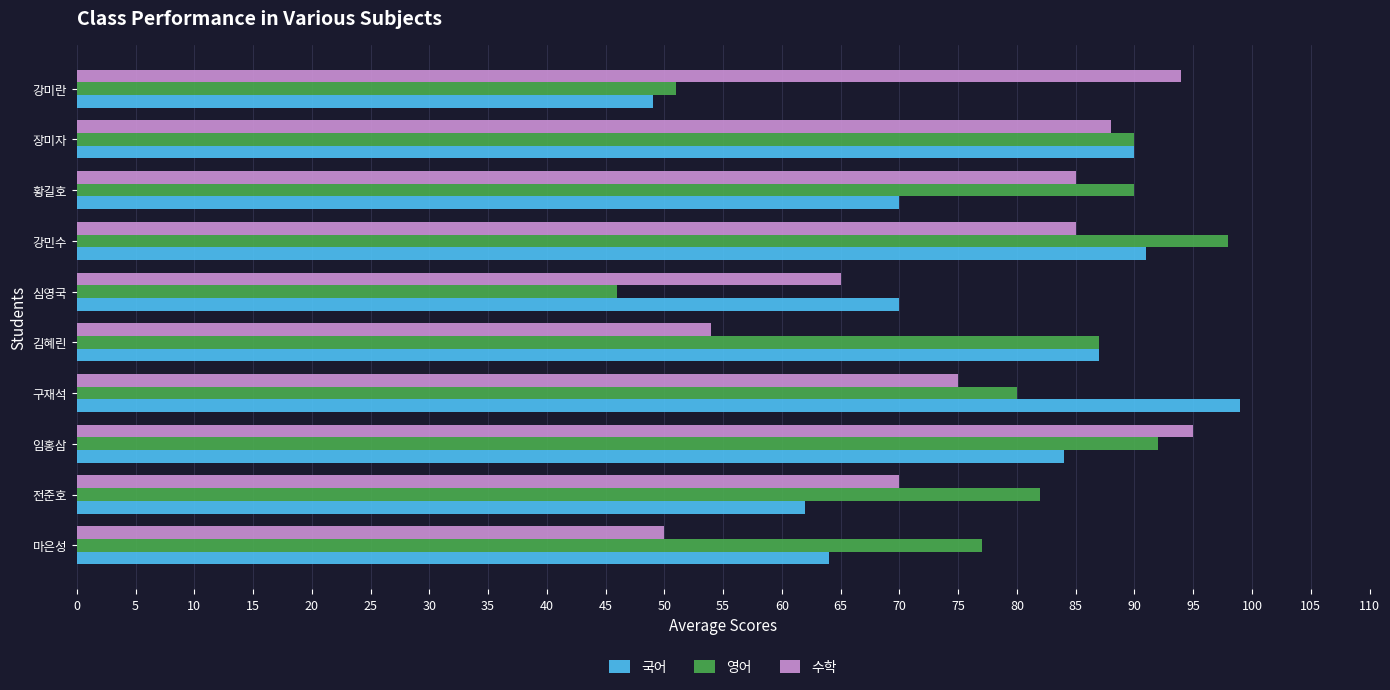

At how many categories does at least one series exceed 59?

10